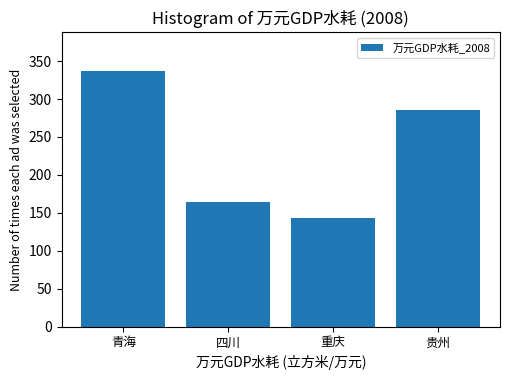

Reading left to right, transcribe all the data shown in this chart.

青海=337.3	四川=164.8	重庆=142.9	贵州=286.1